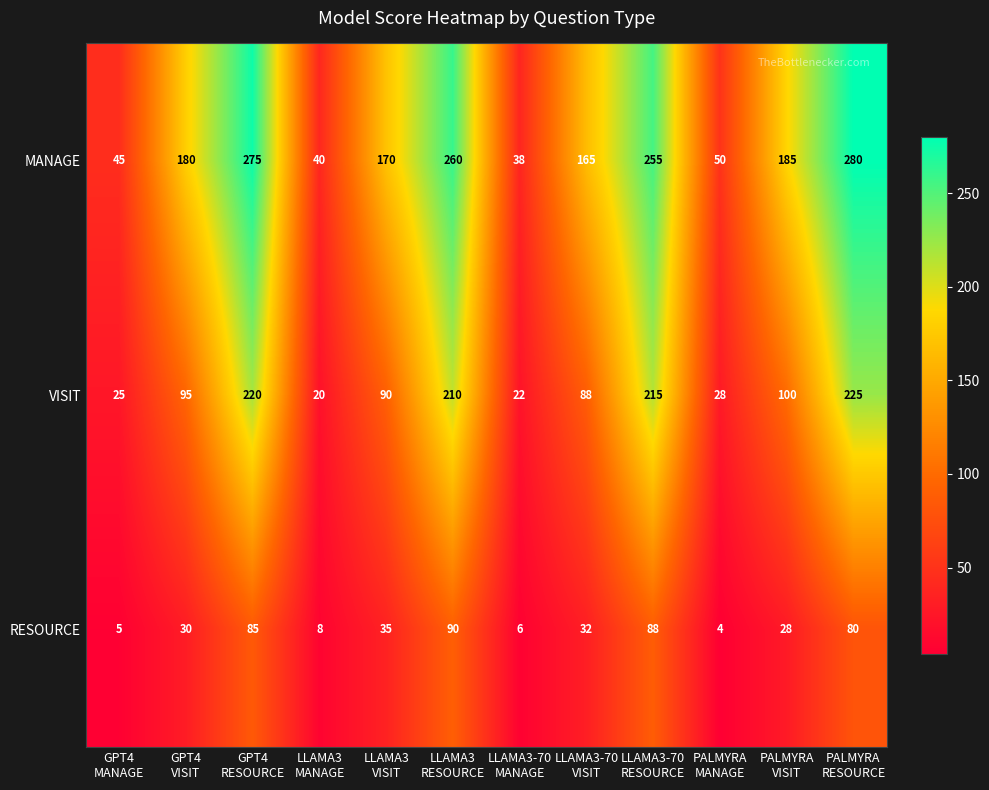

Rank the series by their average value, from lowest to highest.

RESOURCE, VISIT, MANAGE